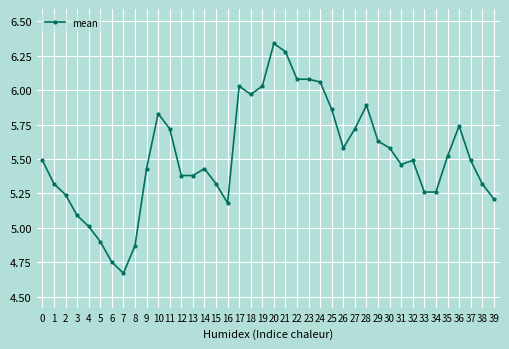

True or false: the data shows 5.1 at 3.

True